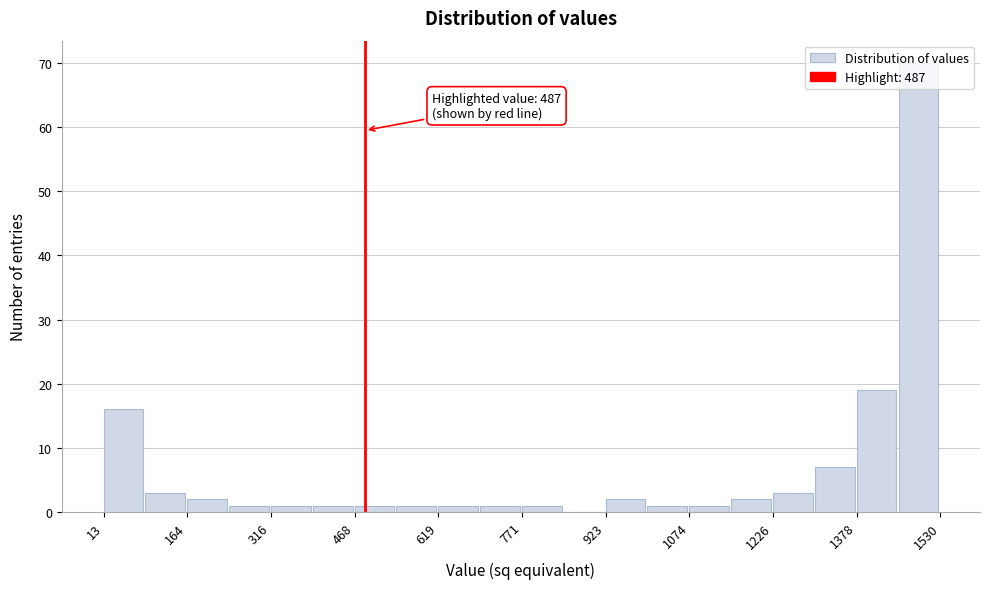

Around what value on the x-axis is the tallest bar? Give the approximate position of its centre, as read against the axis.

1500